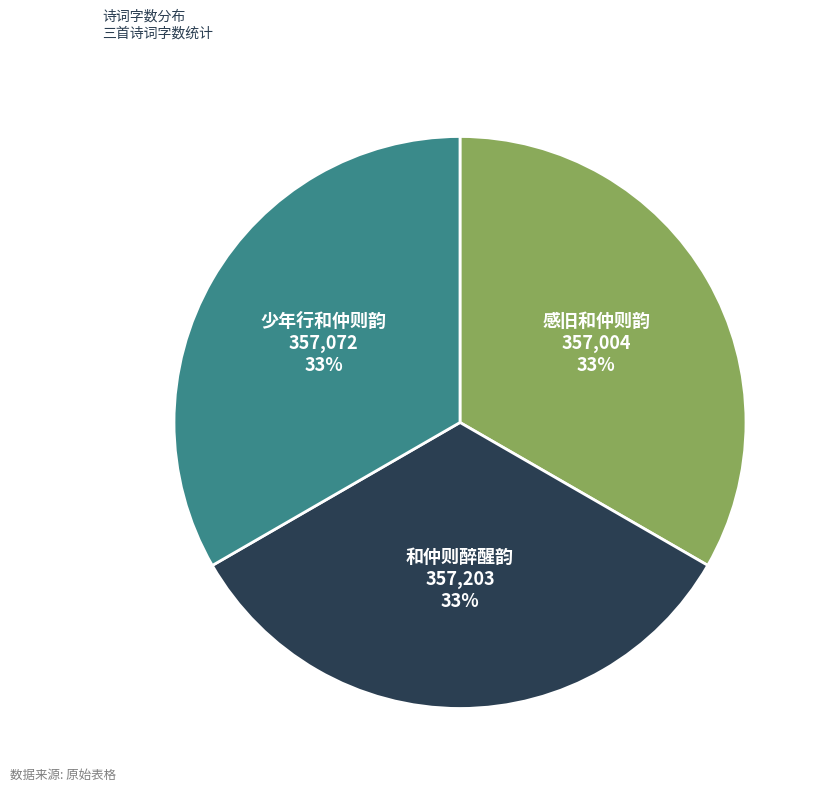

The 感旧和仲则韵 slice represents 45% of the pie. True or false?

False